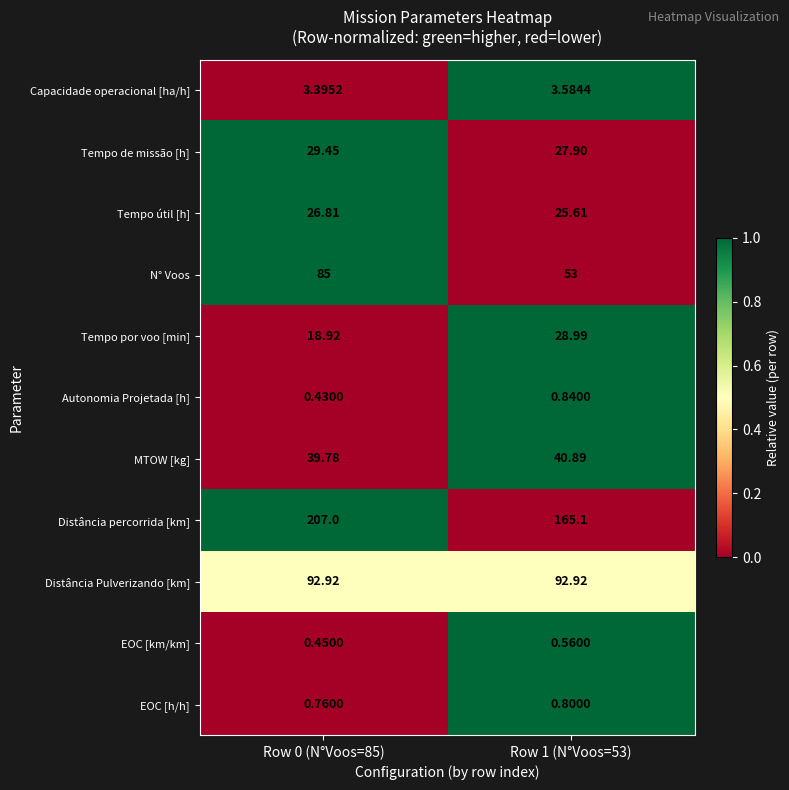

Rank the series by their maximum value, from highest to lowest.

Distância percorrida [km], Distância Pulverizando [km], N° Voos, MTOW [kg], Tempo de missão [h], Tempo por voo [min], Tempo útil [h], Capacidade operacional [ha/h], Autonomia Projetada [h], EOC [h/h], EOC [km/km]